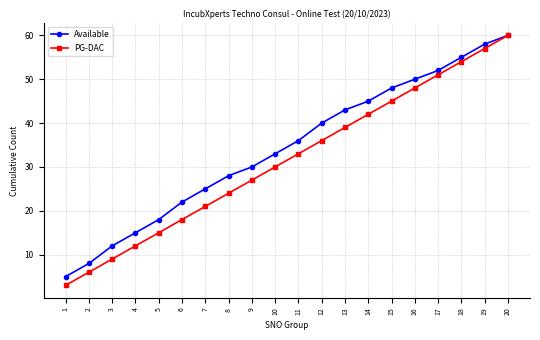

Between 8 and 20, which series saw the biggest shift?

PG-DAC